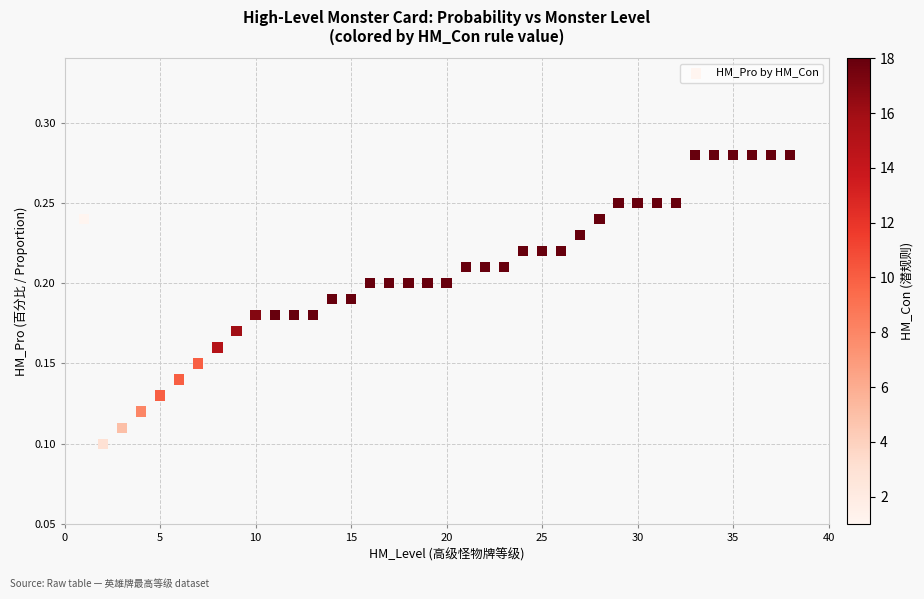

What is the range of X values (max minus min)?

37.0